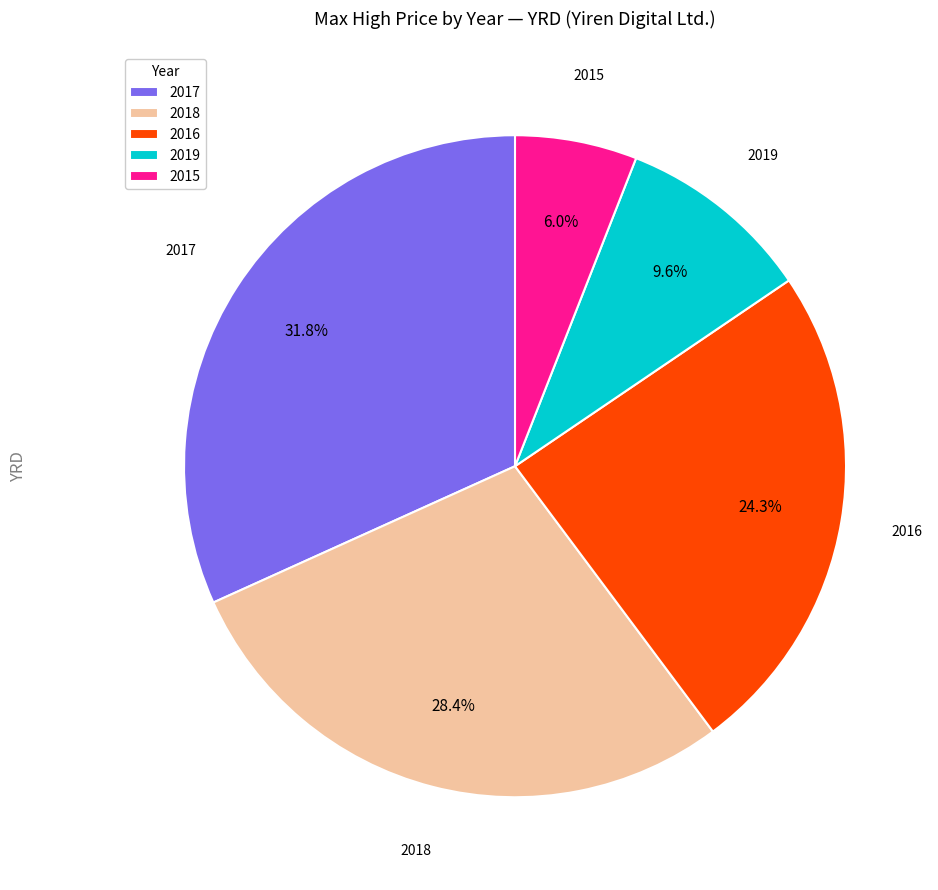

Does 2017 represent more than half of the total?

No